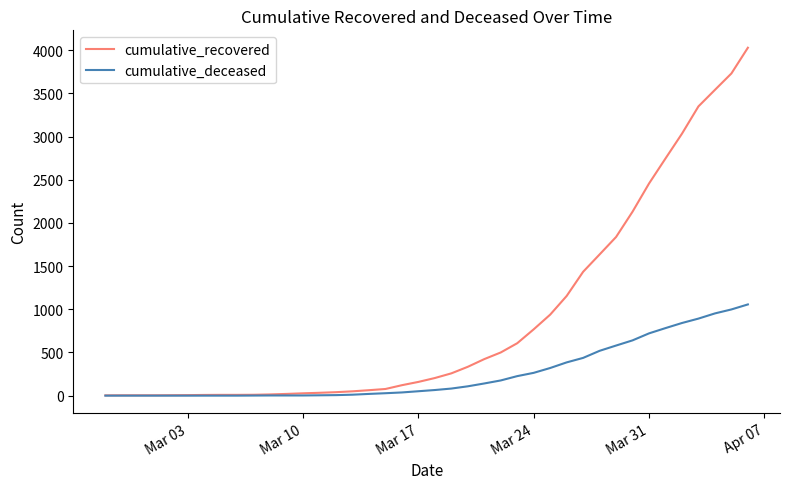

What is the minimum value for cumulative_recovered?

3